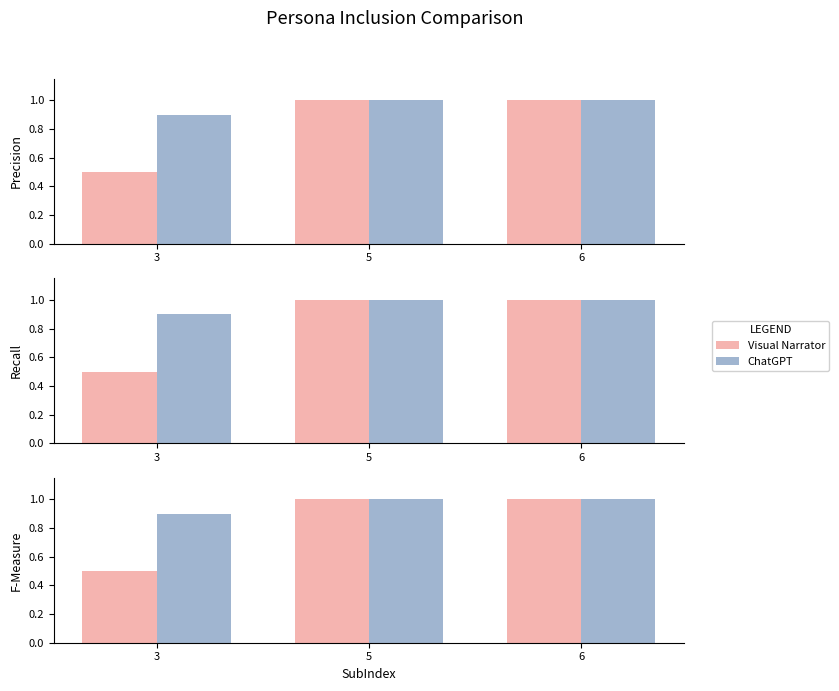

What is the value of the ChatGPT bar at the 1st from the left?

0.9